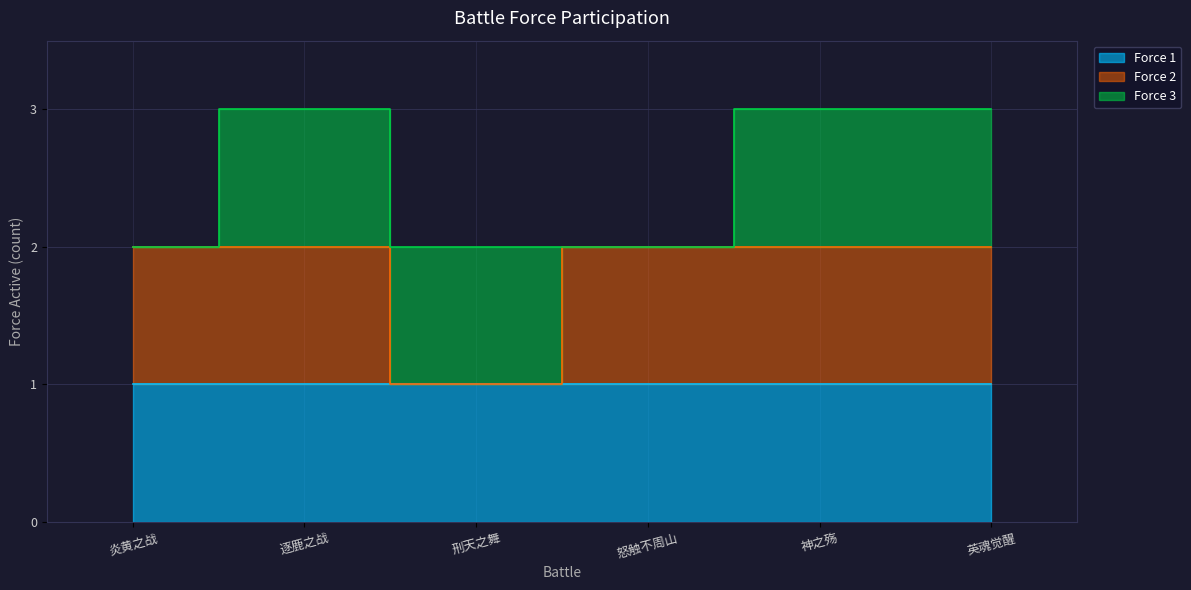

Rank the series at 逐鹿之战 from highest to lowest value.

Force 1, Force 2, Force 3